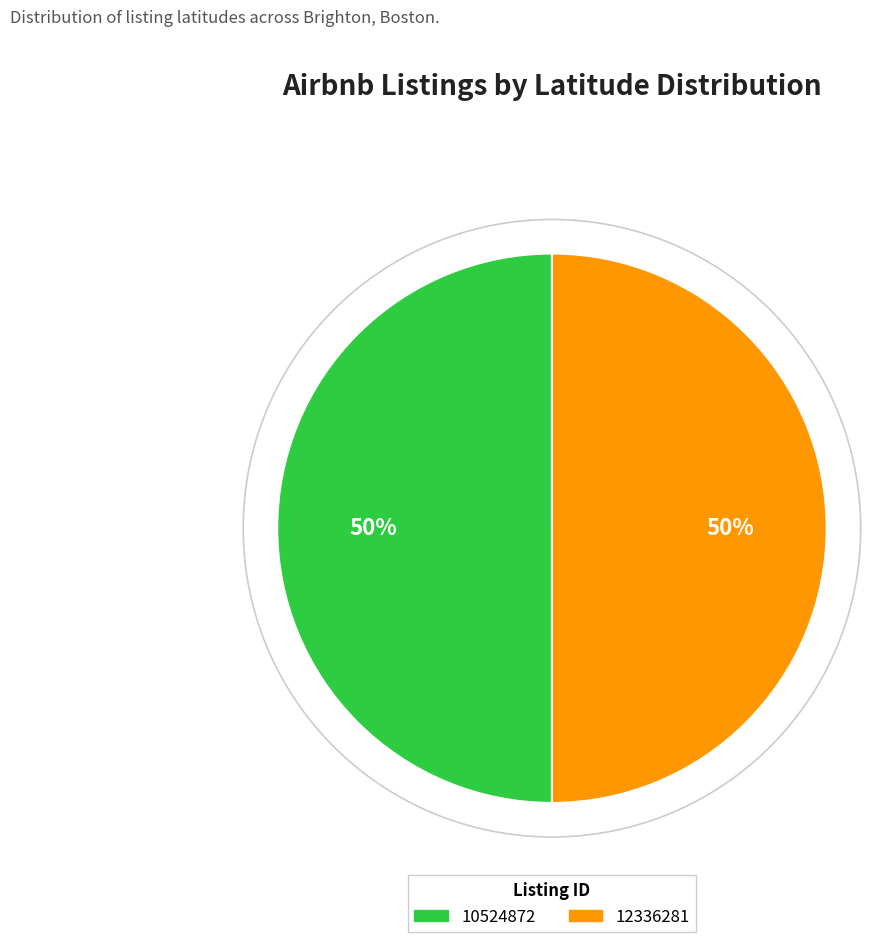

Is it true that 10524872 is 64% of the pie?

False